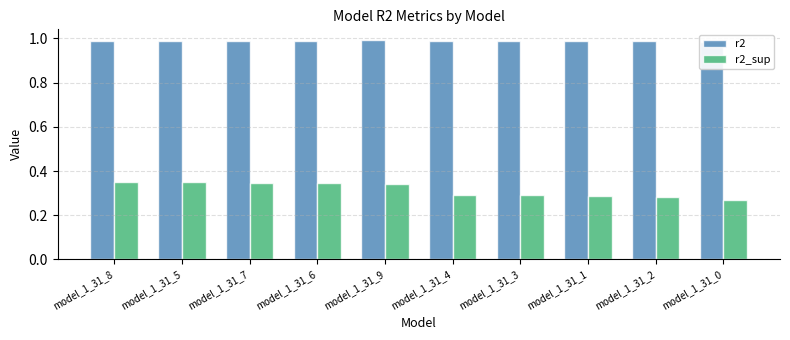

What are all the series names shown in the legend?

r2, r2_sup